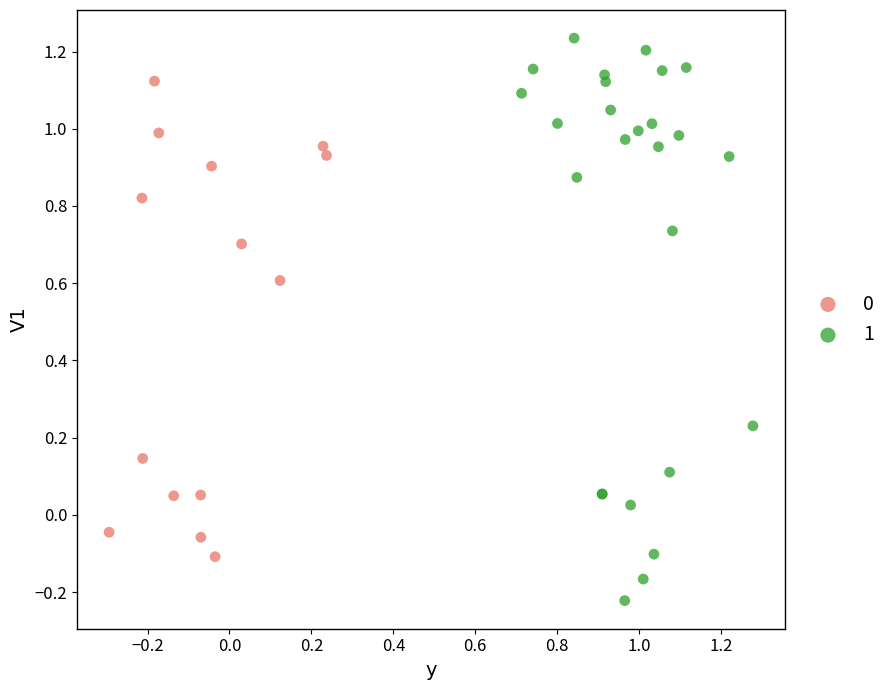

Which series reaches the maximum Y coordinate?

1